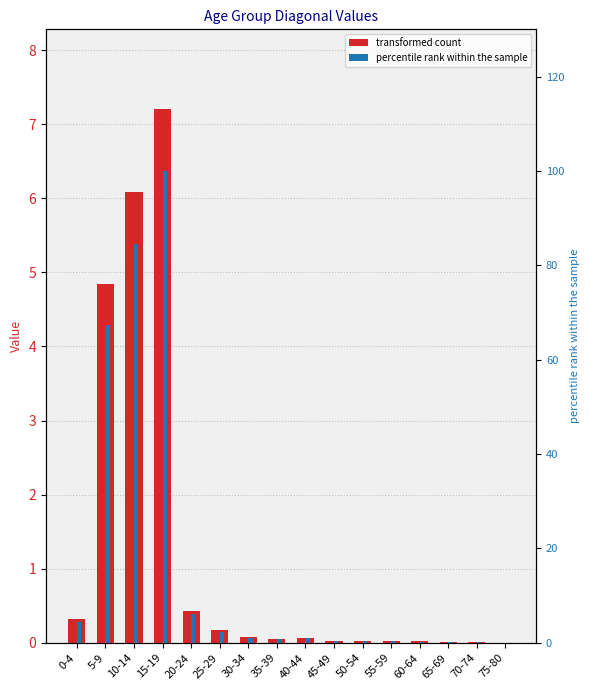

What is the sum of all percentile rank within sample values?

269.3